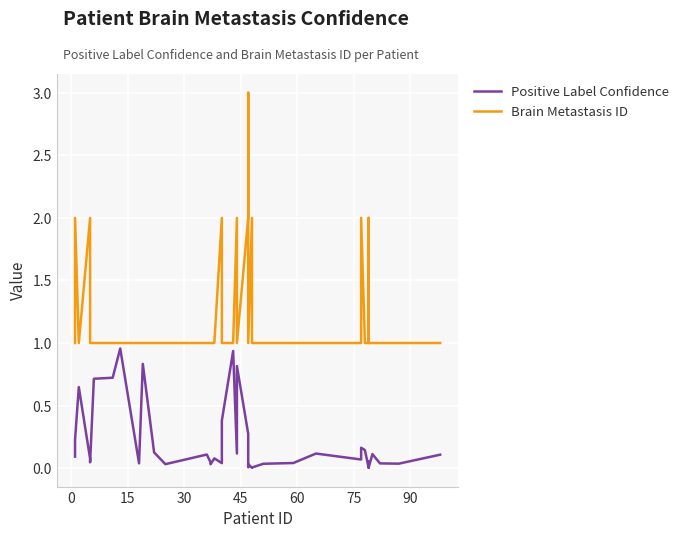

Count the Brain Metastasis ID values in the range 1 to 2.

39